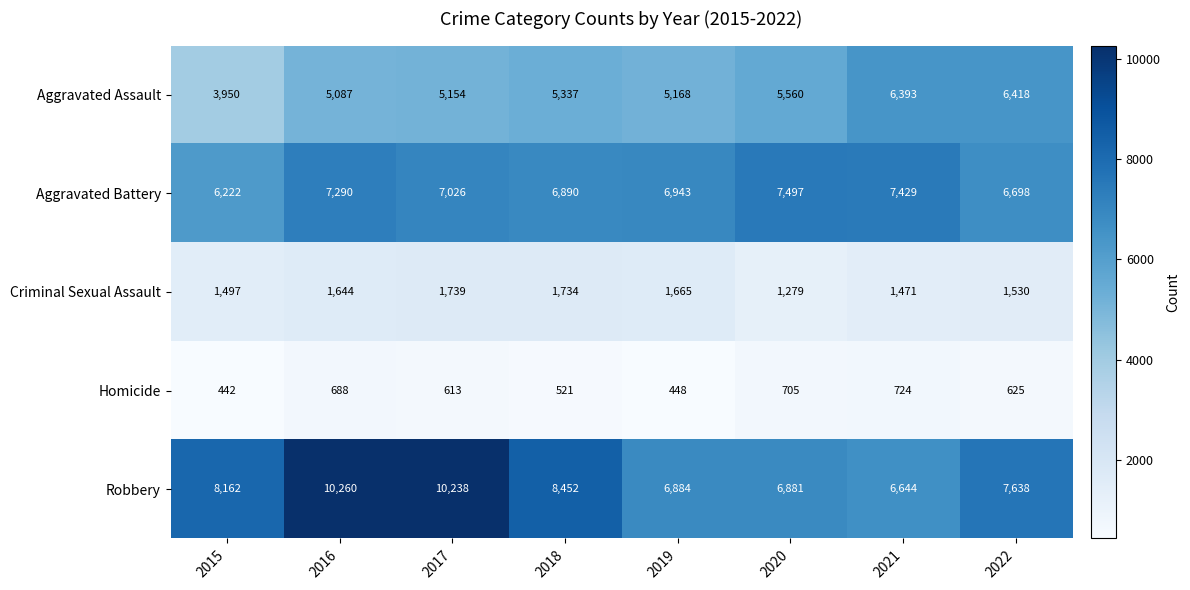

True or false: Homicide has a value of 126 at 2018.

False